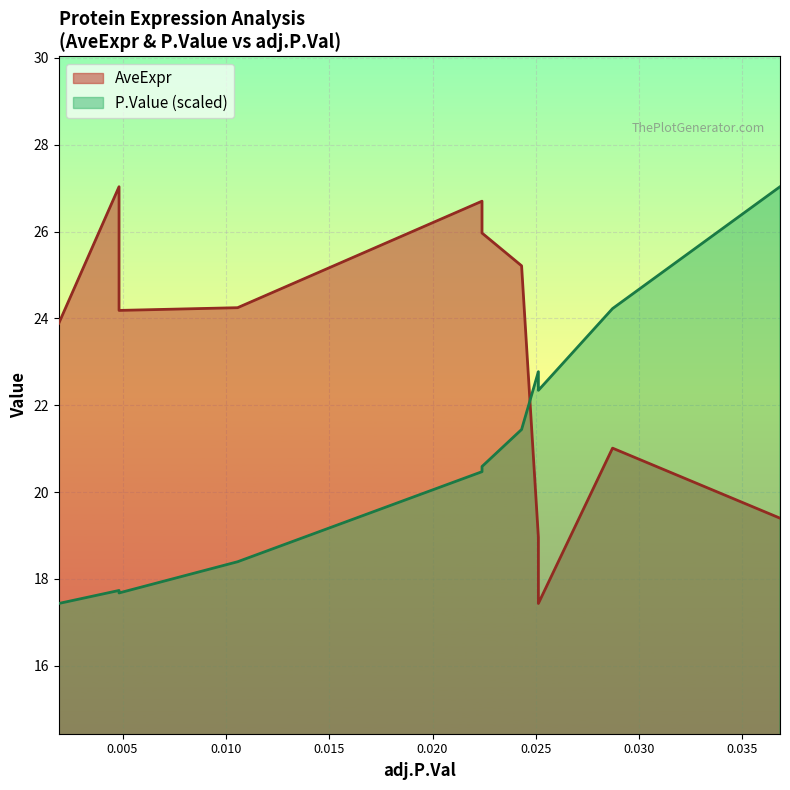

How many values in the AveExpr series exceed 24?

6